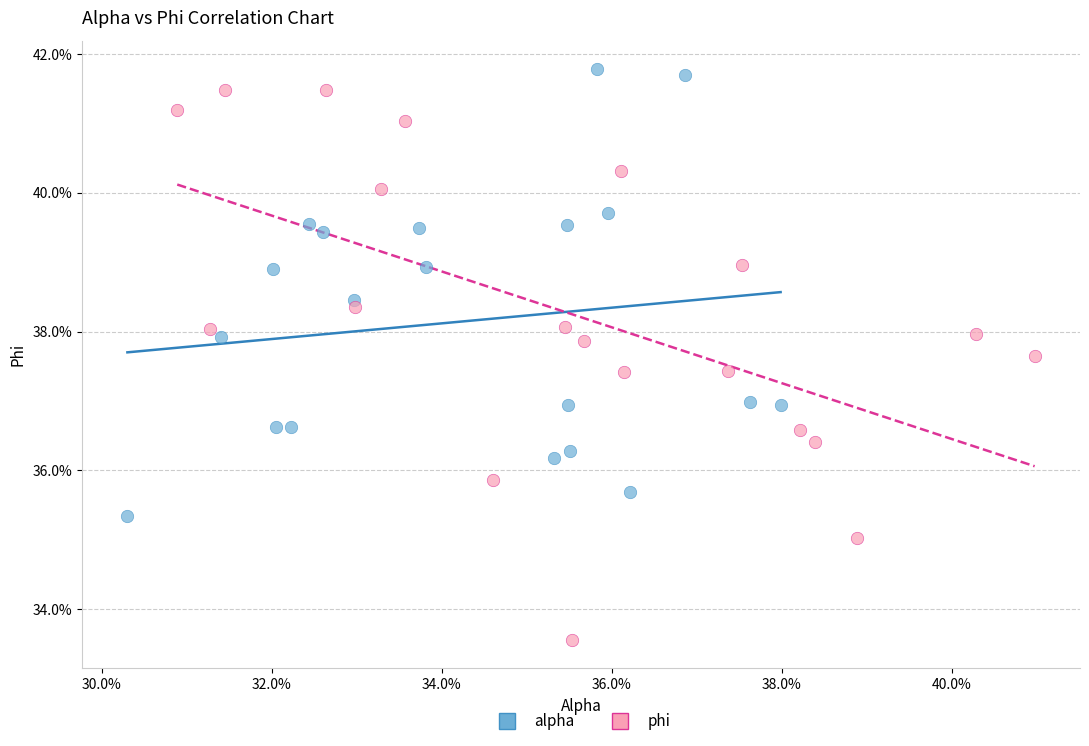

What are all the series names shown in the legend?

alpha, phi